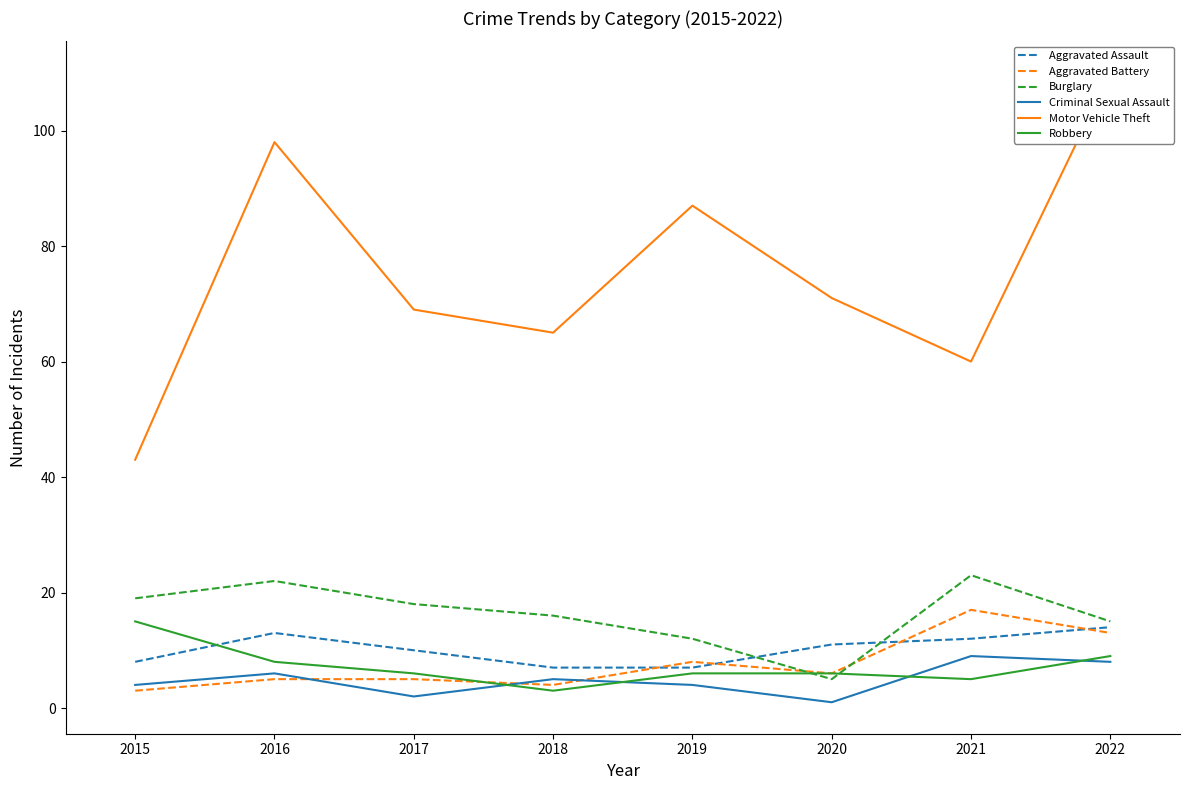

Reading right to left, what are all the values shown in this chart?

Aggravated Assault: 14	12	11	7	7	10	13	8
Aggravated Battery: 13	17	6	8	4	5	5	3
Burglary: 15	23	5	12	16	18	22	19
Criminal Sexual Assault: 8	9	1	4	5	2	6	4
Motor Vehicle Theft: 110	60	71	87	65	69	98	43
Robbery: 9	5	6	6	3	6	8	15